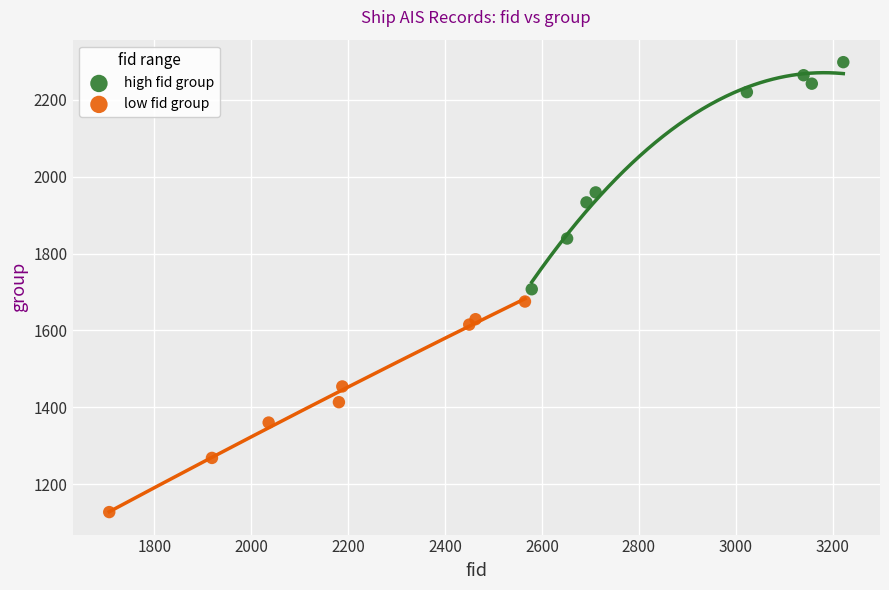

Which series contains the highest Y value?

high fid group